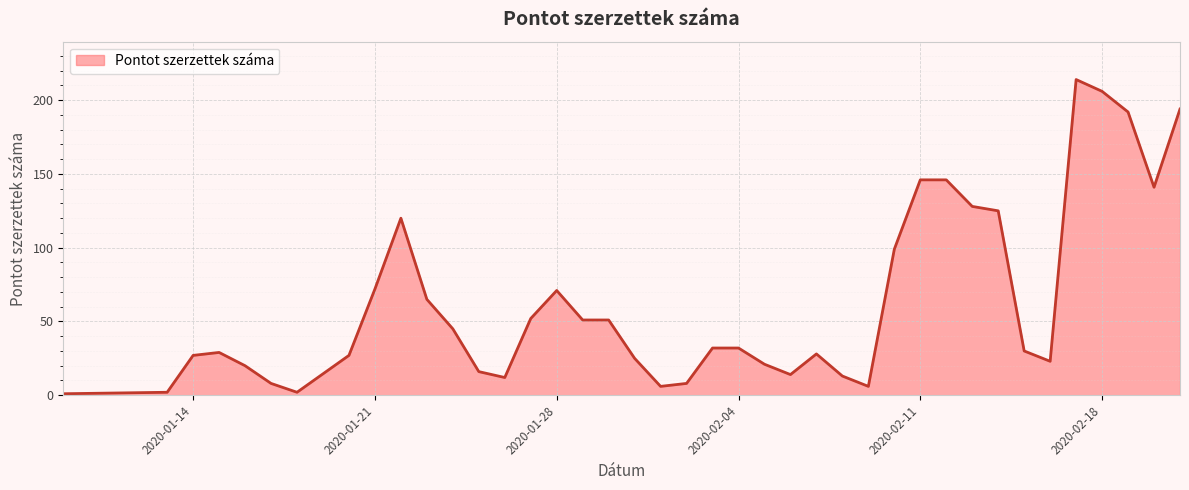

What is the maximum value shown in the chart?

214